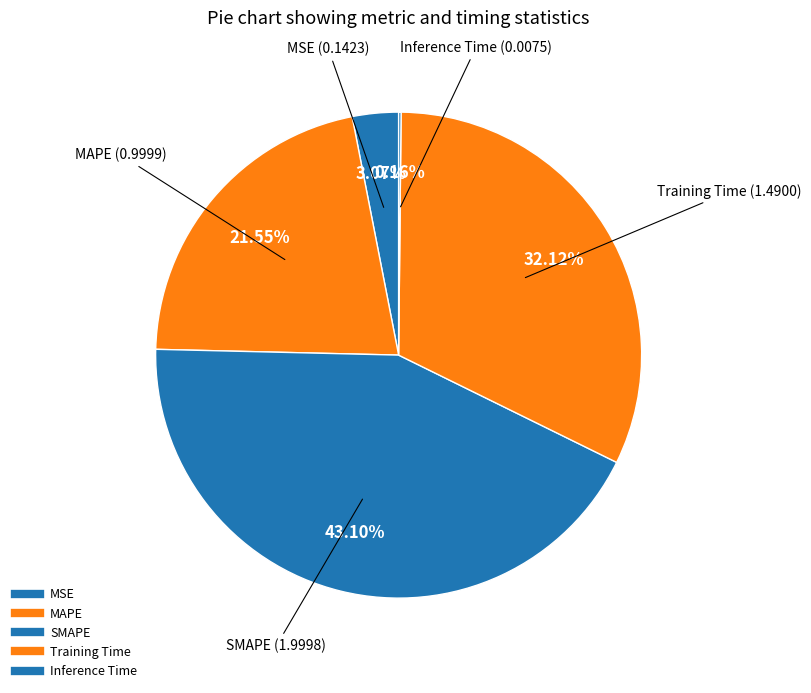

Is there any slice that represents more than half of the pie?

No